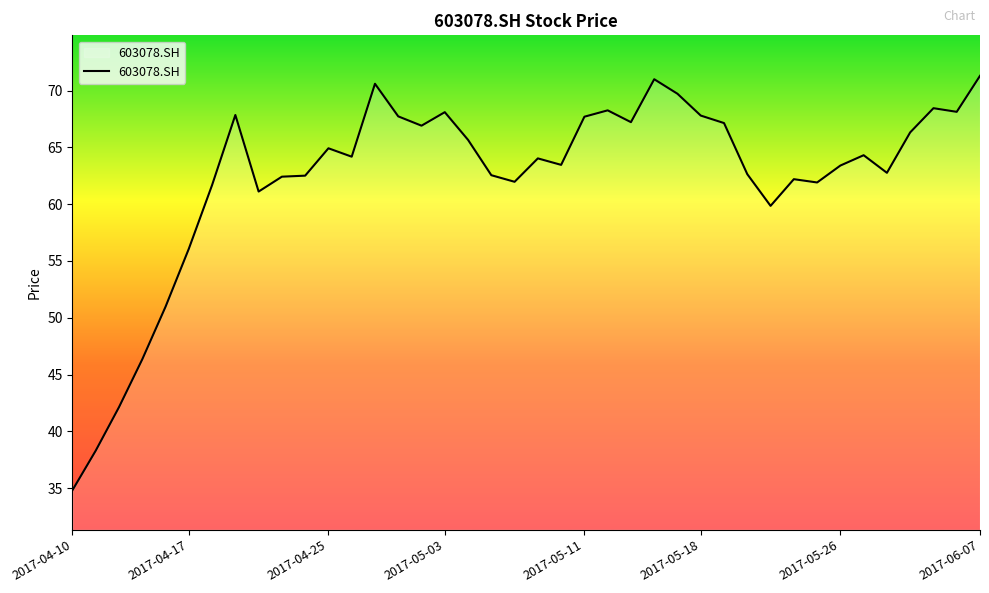

What is the difference between the maximum and minimum values?

36.5